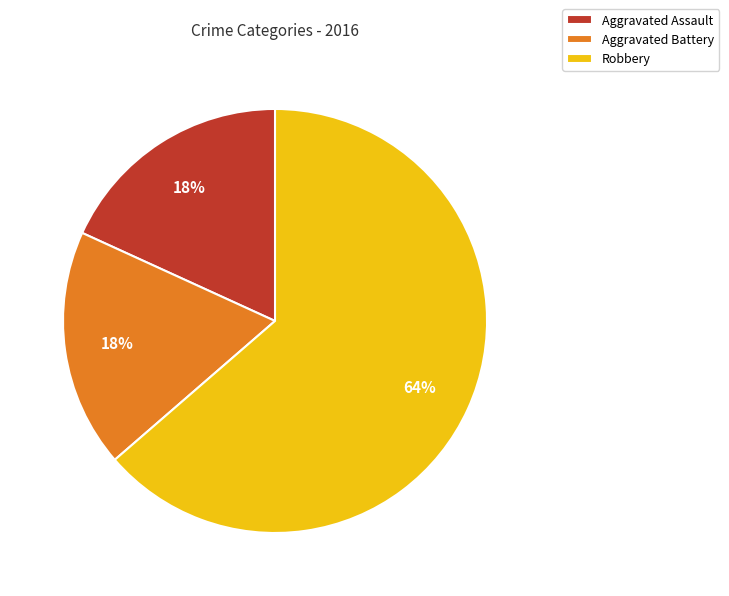

Combined, do Aggravated Assault and Aggravated Battery account for over 50%?

No